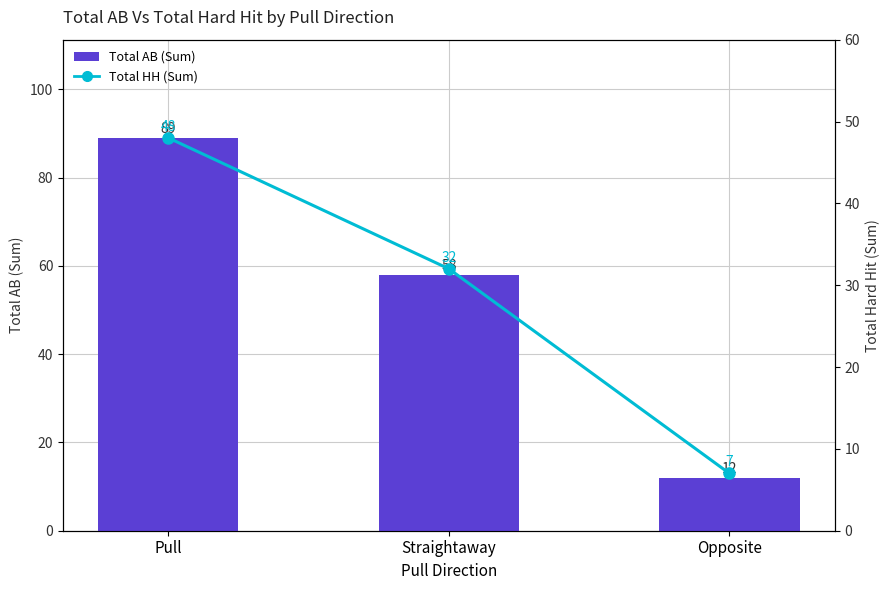

The value of Total HH (Sum) at Straightaway is 13. True or false?

False